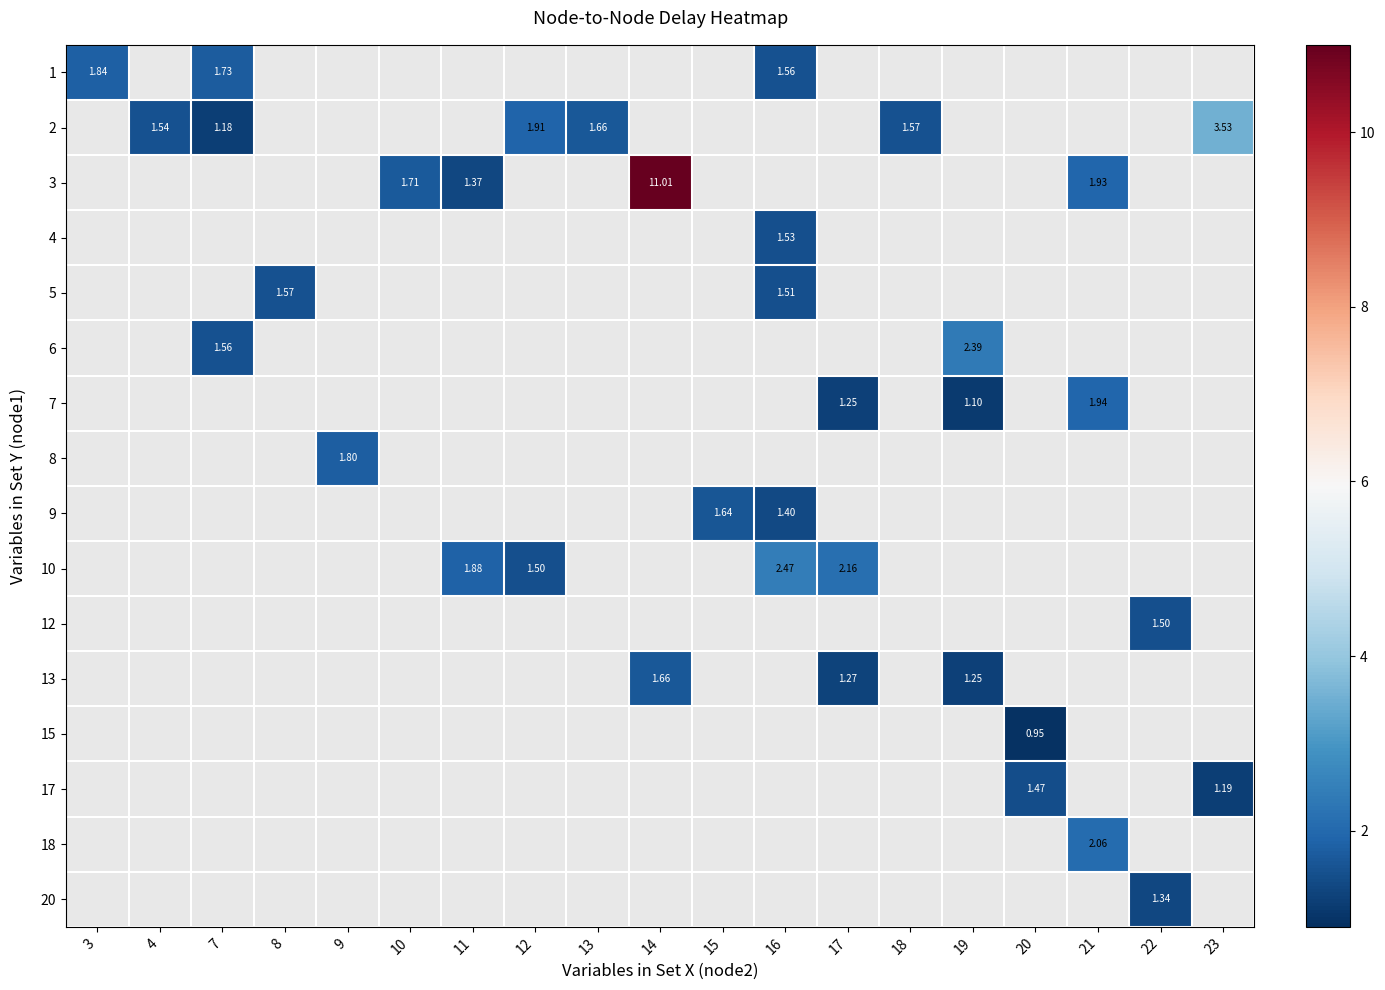

Which has a higher value, 18 or 15?

15